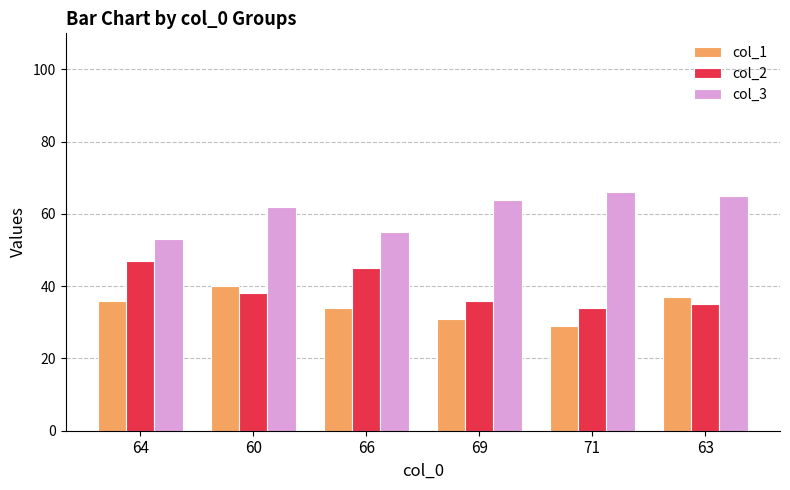

At 60, list the series in order from largest to smallest.

col_3, col_1, col_2